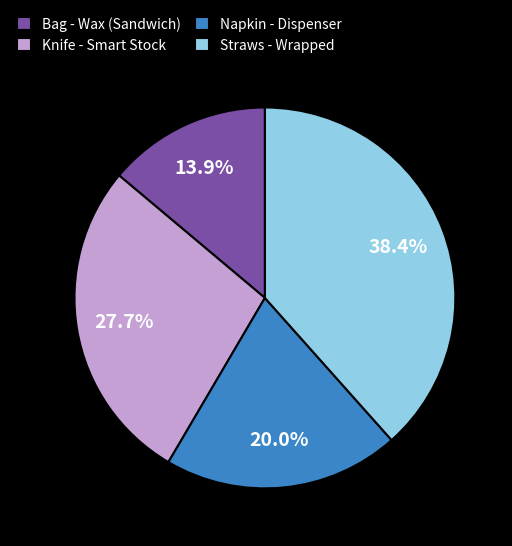

Is Knife - Smart Stock the majority of the pie?

No